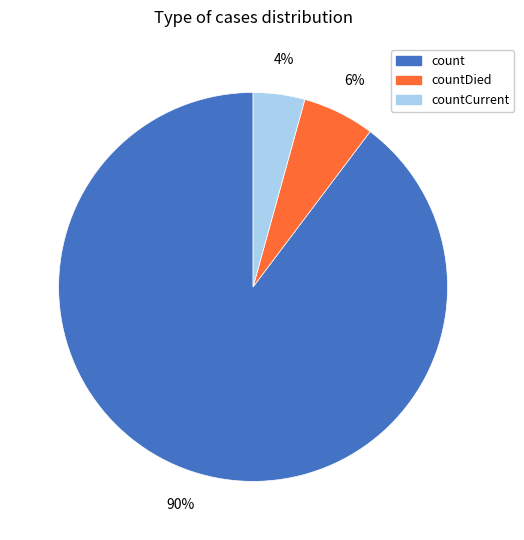

Do countDied and count together represent more than half of the pie?

Yes